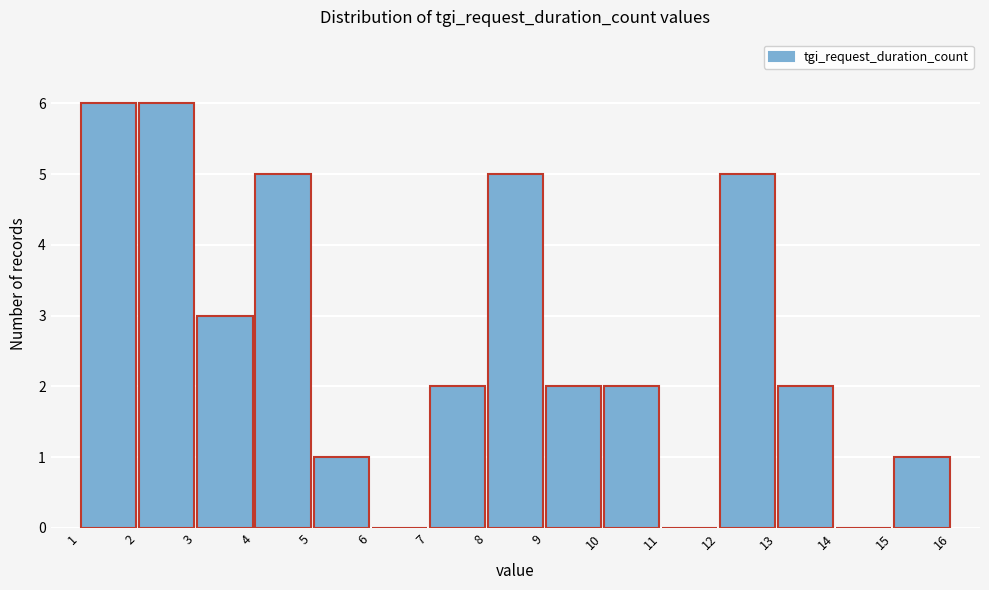

Reading left to right, transcribe this chart: for each bar, give the range it covers on the x-axis and its height. The values are not printed on the chart, so give them approximately, as read against the axis.

1 to 2: 6
2 to 3: 6
3 to 4: 3
4 to 5: 5
5 to 6: 1
6 to 7: 0
7 to 8: 2
8 to 9: 5
9 to 10: 2
10 to 11: 2
11 to 12: 0
12 to 13: 5
13 to 14: 2
14 to 15: 0
15 to 16: 1